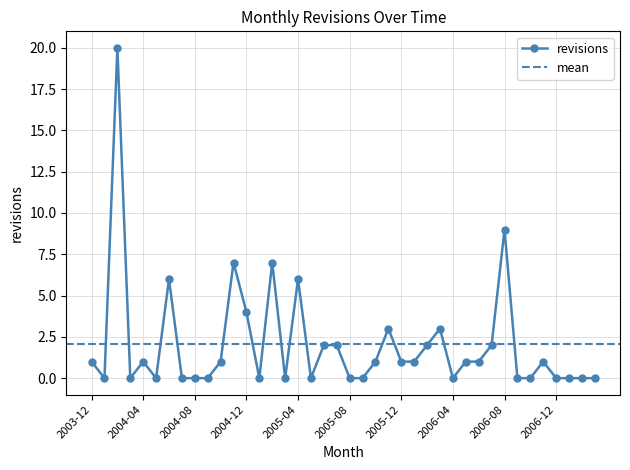

Which category has the lowest value across all series?

2004-01